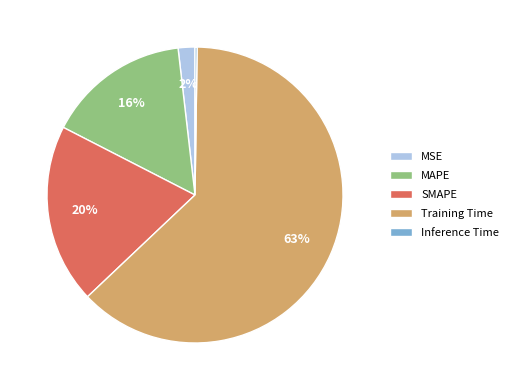

Which category accounts for the majority?

Training Time